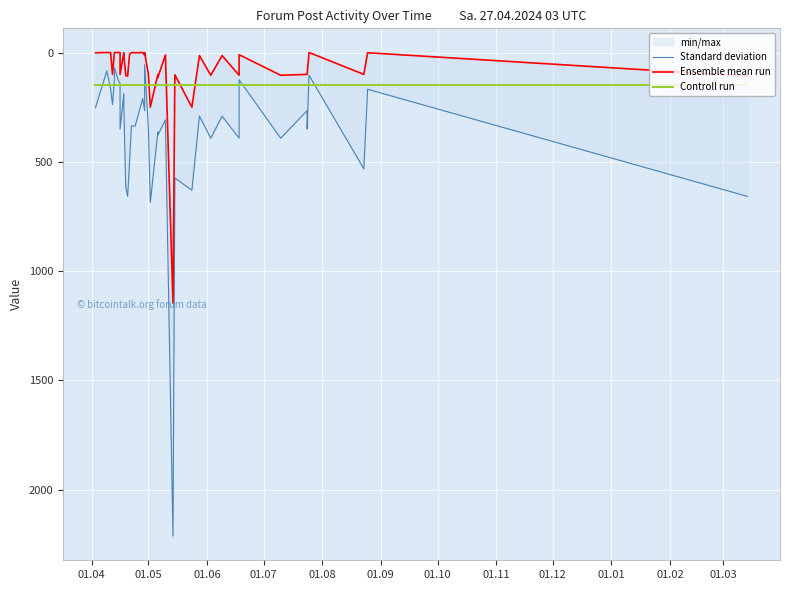

True or false: Ensemble mean run and Standard deviation cross at least once.

False